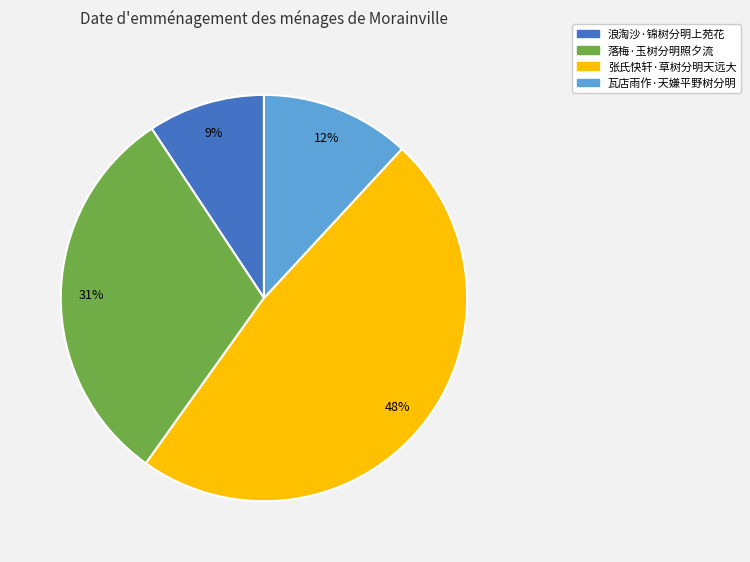

To the nearest percent, what is the difference between the largest and smallest slice percentages?

39%